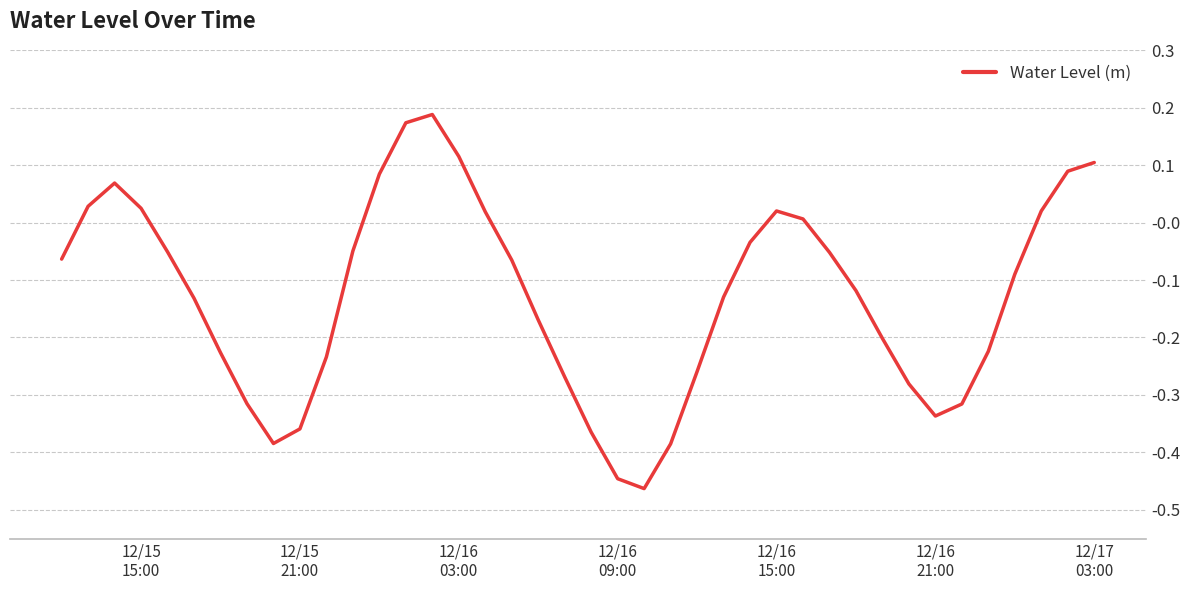

Reading left to right, extract all data points from this chart.

-0.1	0.0	0.1	0.0	-0.1	-0.1	-0.2	-0.3	-0.4	-0.4	-0.2	-0.0	0.1	0.2	0.2	0.1	0.0	-0.1	-0.2	-0.3	-0.4	-0.4	-0.5	-0.4	-0.3	-0.1	-0.0	0.0	0.0	-0.1	-0.1	-0.2	-0.3	-0.3	-0.3	-0.2	-0.1	0.0	0.1	0.1